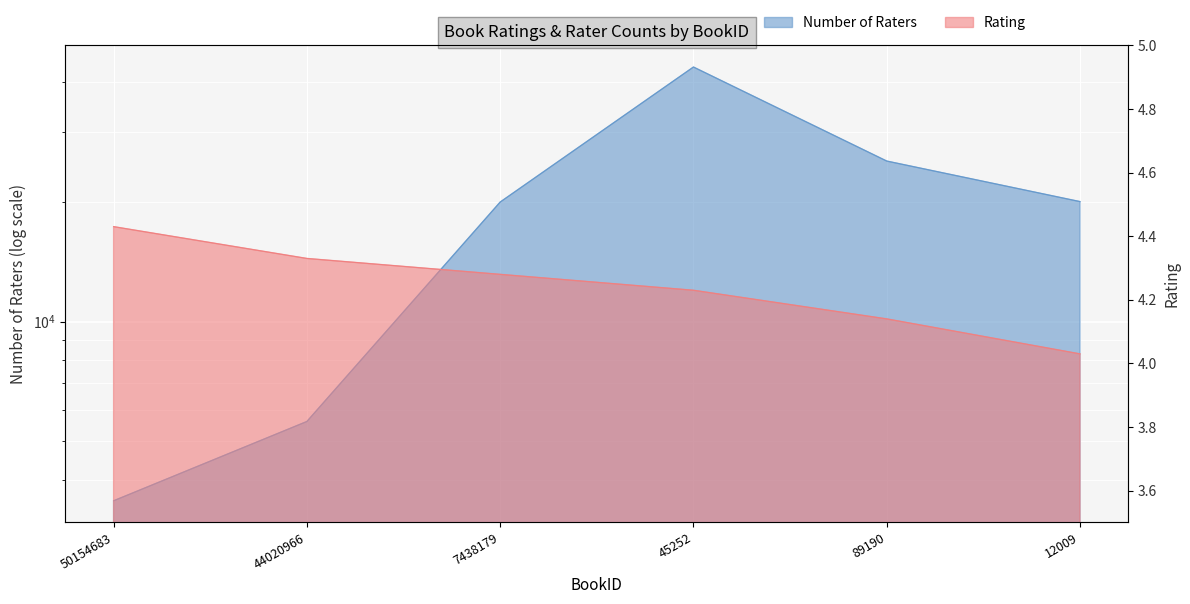

Reading left to right, what are all the values shown in this chart?

Rating: 4.4	4.3	4.3	4.2	4.1	4.0
Number of Raters: 3548.0	5612.0	19960.0	43579.0	25301.0	20013.0